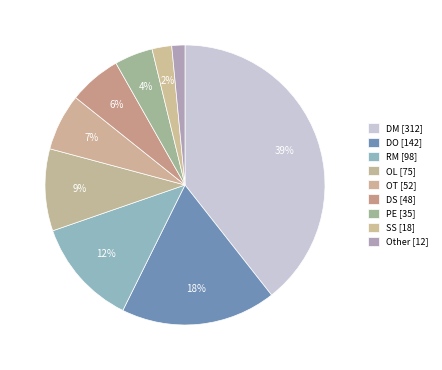

What is the smallest slice in the pie chart?

Other